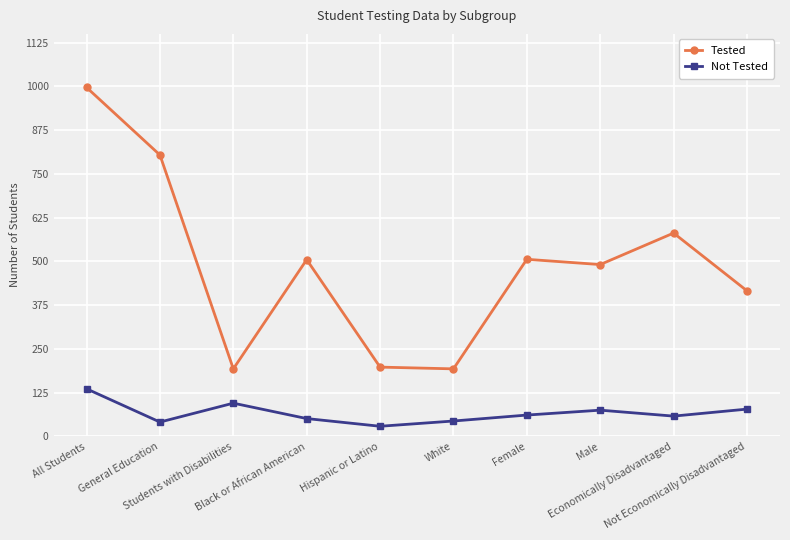

Which series has the largest range (max minus min)?

Tested